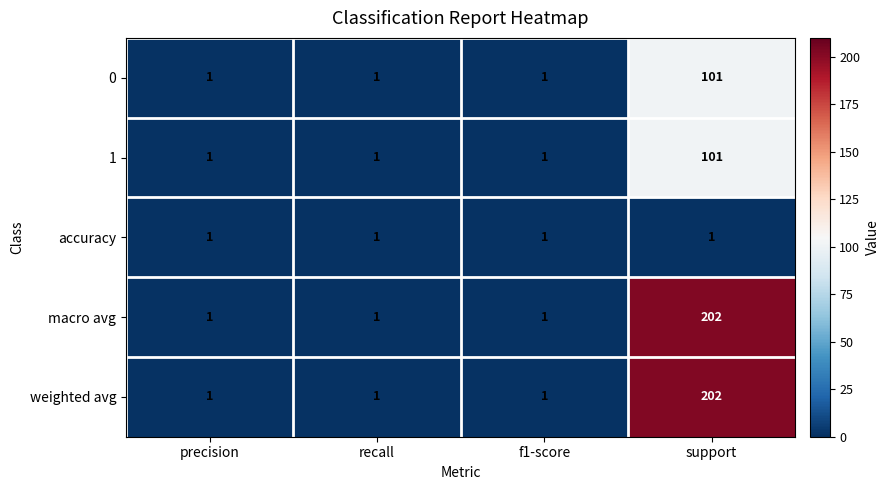

What is the total value across all series at recall?

5